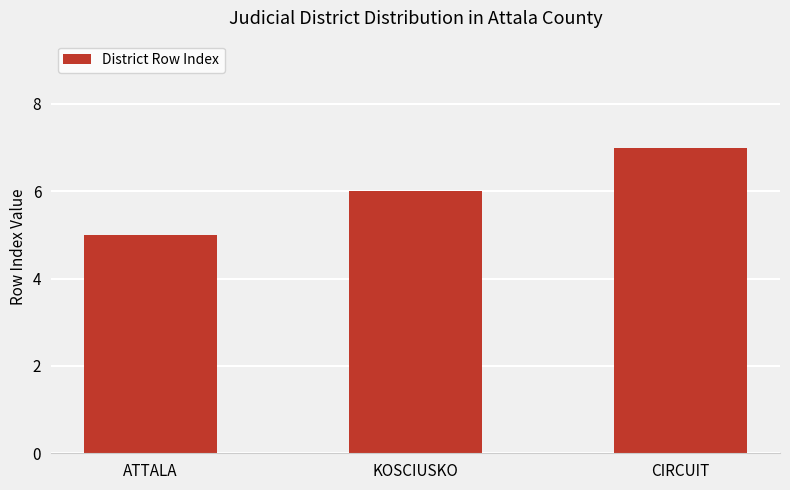

True or false: the data shows 6 at KOSCIUSKO.

True